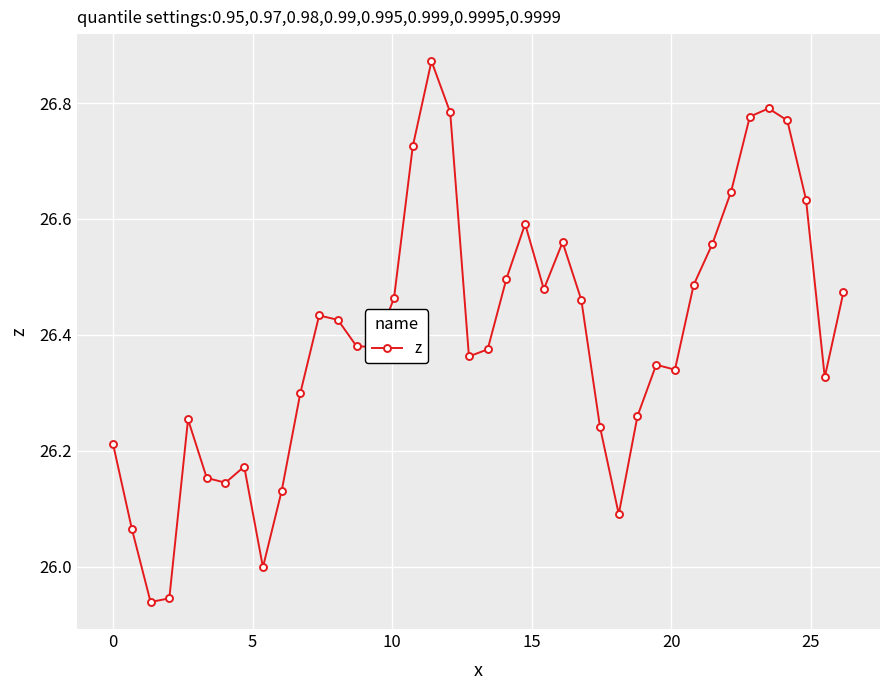

What is the difference between the second highest and minimum values?

0.9